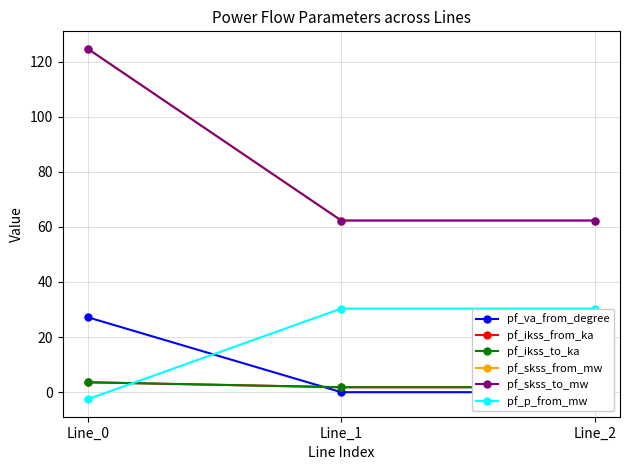

Reading right to left, extract all data points from this chart.

pf_va_from_degree: -0.0	-0.0	27.2
pf_ikss_from_ka: 1.8	1.8	3.6
pf_ikss_to_ka: 1.8	1.8	3.6
pf_skss_from_mw: 62.3	62.3	124.6
pf_skss_to_mw: 62.3	62.3	124.6
pf_p_from_mw: 30.3	30.3	-2.5